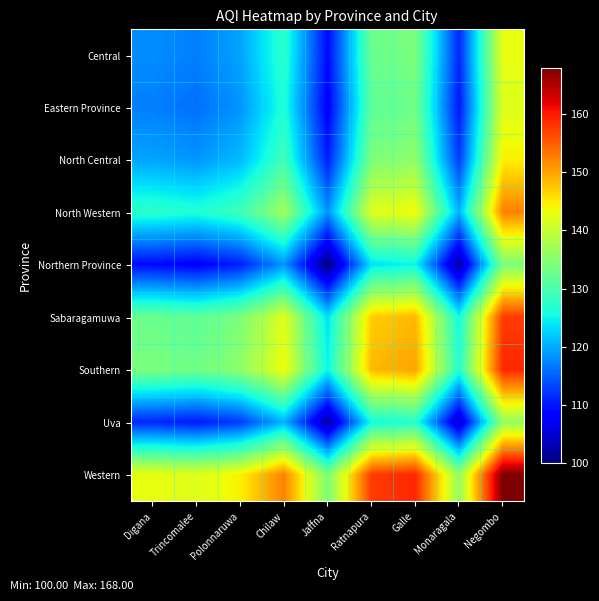

What is the greatest value displayed?

168.0